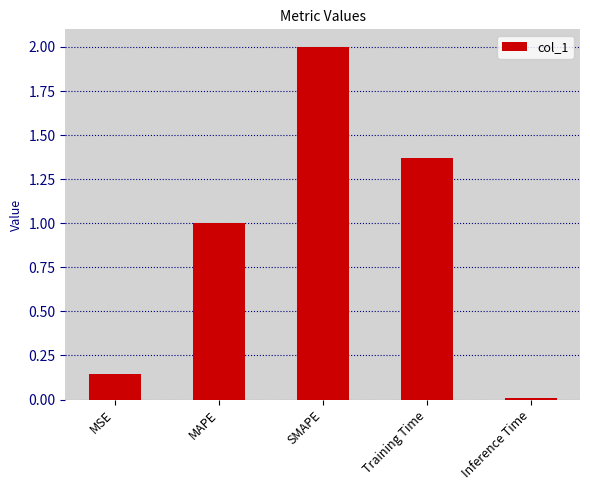

How many data points are above 1?

3